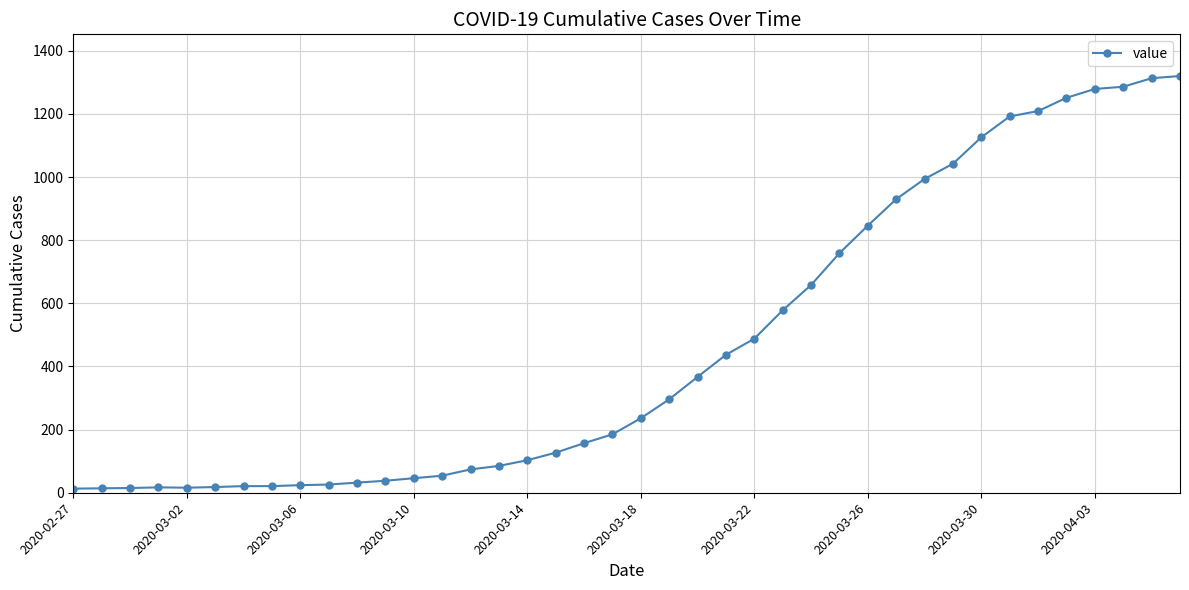

What is the difference between the second highest and second lowest values?

1299